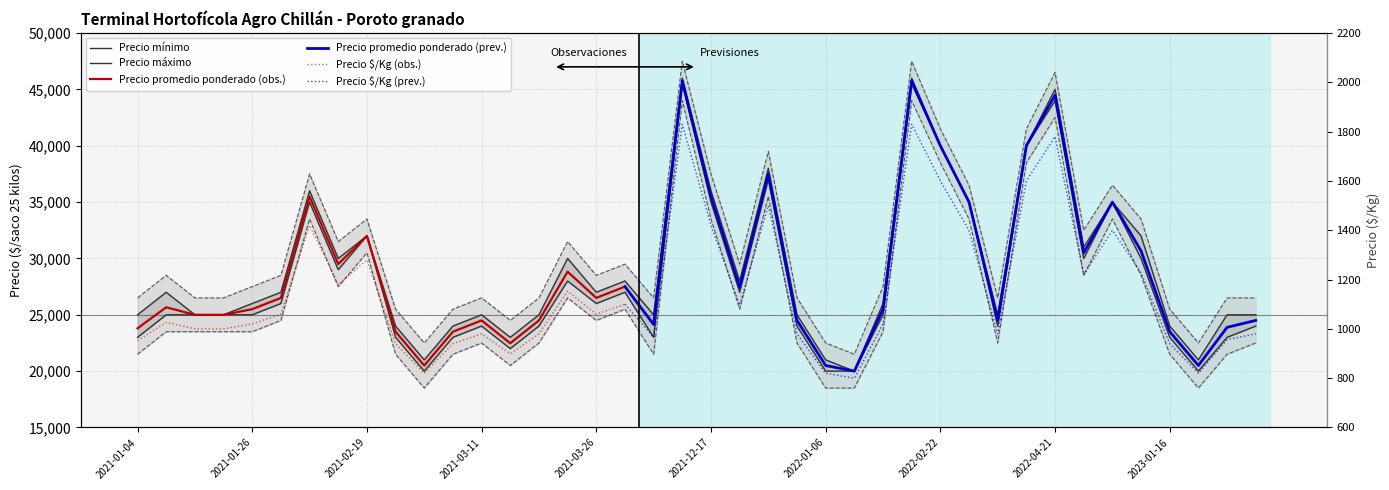

True or false: Precio promedio ponderado and Precio máximo cross at least once.

False